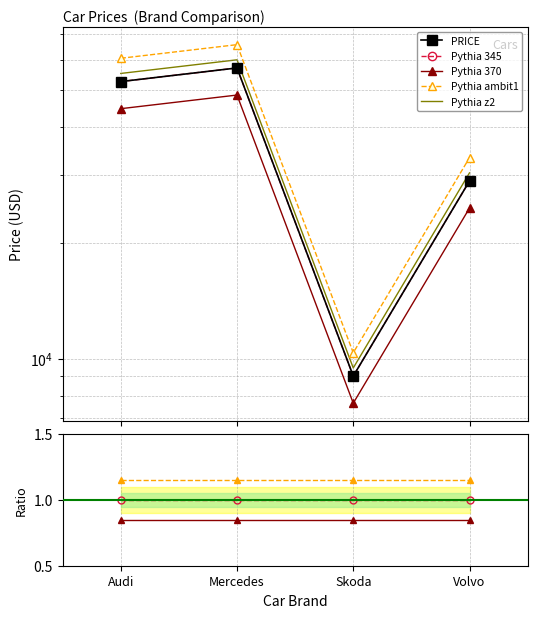

Which label corresponds to the largest value in the chart?

Mercedes